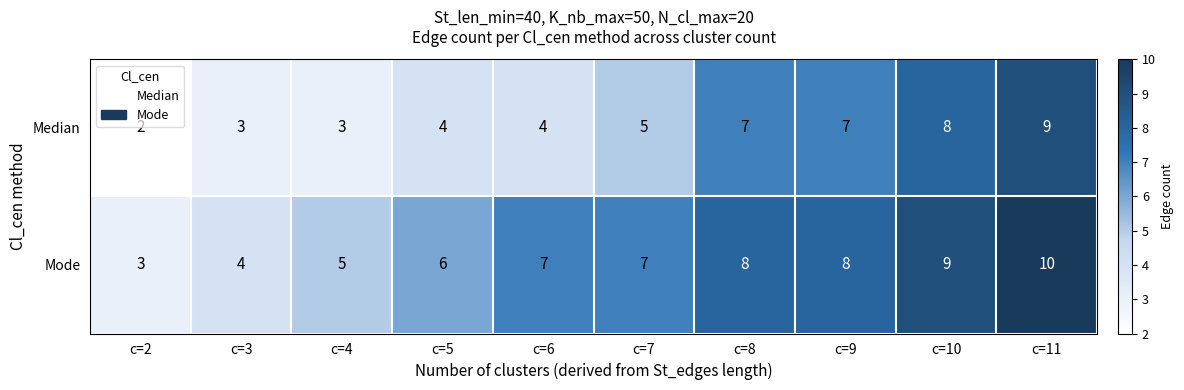

How many categories are shown in the chart?

10